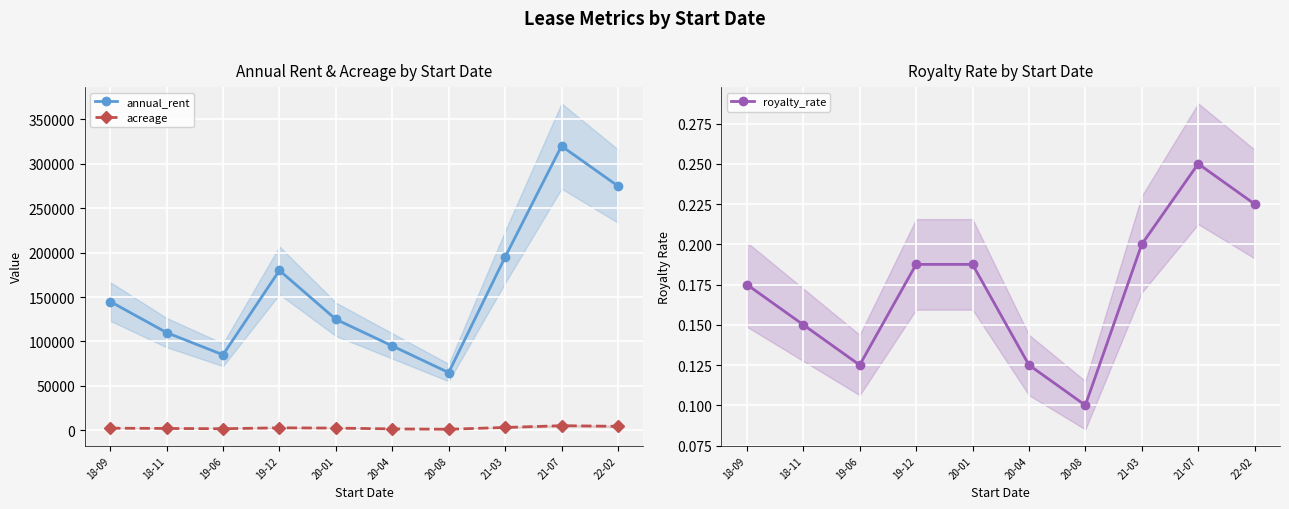

What is the approximate value of acreage at 20-04?

1600